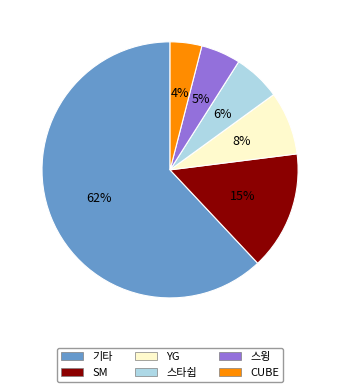

To the nearest percent, what is the difference between the largest and smallest slice percentages?

58%